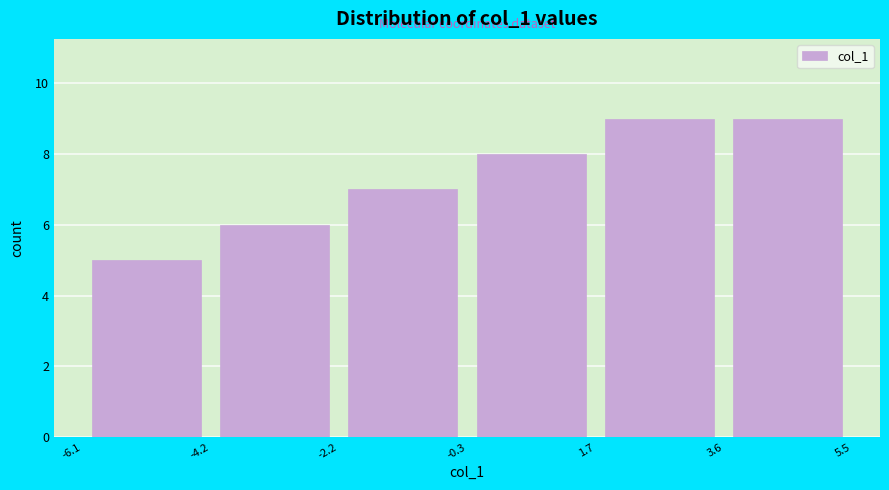

Reading left to right, list every bar in this chart as the range it spans on the x-axis followed by its height. The values are not printed on the chart, so give them approximately, as read against the axis.

-6.1 to -4.2: 5
-4.2 to -2.2: 6
-2.2 to -0.3: 7
-0.3 to 1.7: 8
1.7 to 3.6: 9
3.6 to 5.5: 9